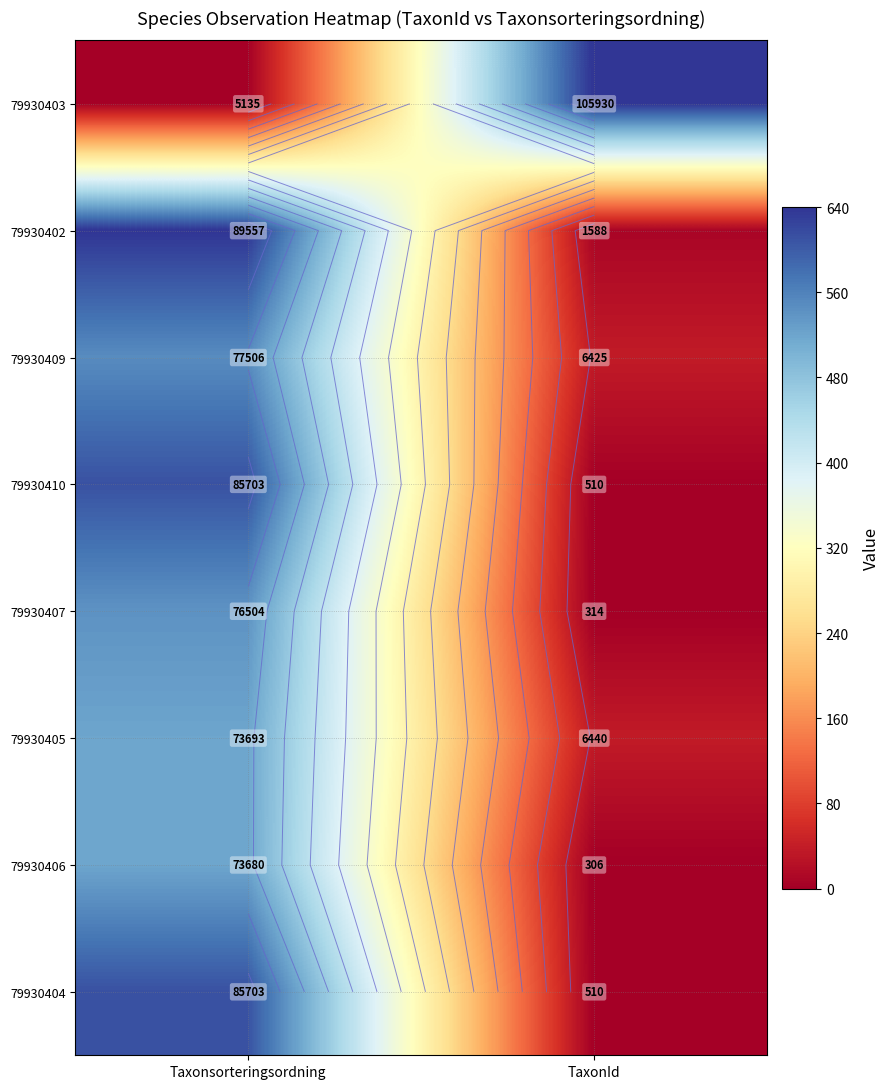

Is the value of 79930406 at Taxonsorteringsordning greater than the value of 79930409 at TaxonId?

Yes